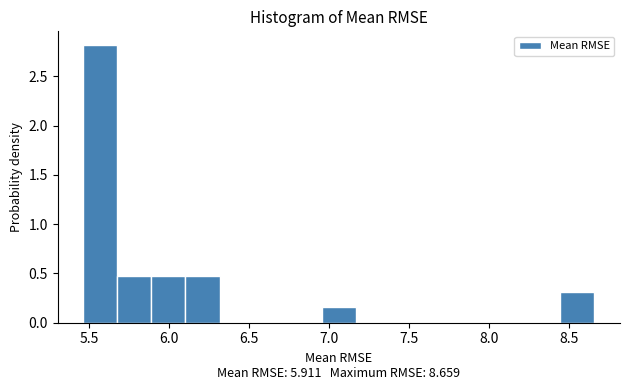

Reading left to right, list every bar in this chart as the range it spans on the x-axis followed by its height. Neither the bar edges nor the heights are printed on the chart, so give them approximately, as read against the axes.

5.45 to 5.65: 2.80
5.65 to 5.90: 0.45
5.90 to 6.10: 0.45
6.10 to 6.30: 0.45
6.30 to 6.55: 0
6.55 to 6.75: 0
6.75 to 6.95: 0
6.95 to 7.15: 0.15
7.15 to 7.40: 0
7.40 to 7.60: 0
7.60 to 7.80: 0
7.80 to 8.00: 0
8.00 to 8.25: 0
8.25 to 8.45: 0
8.45 to 8.65: 0.30